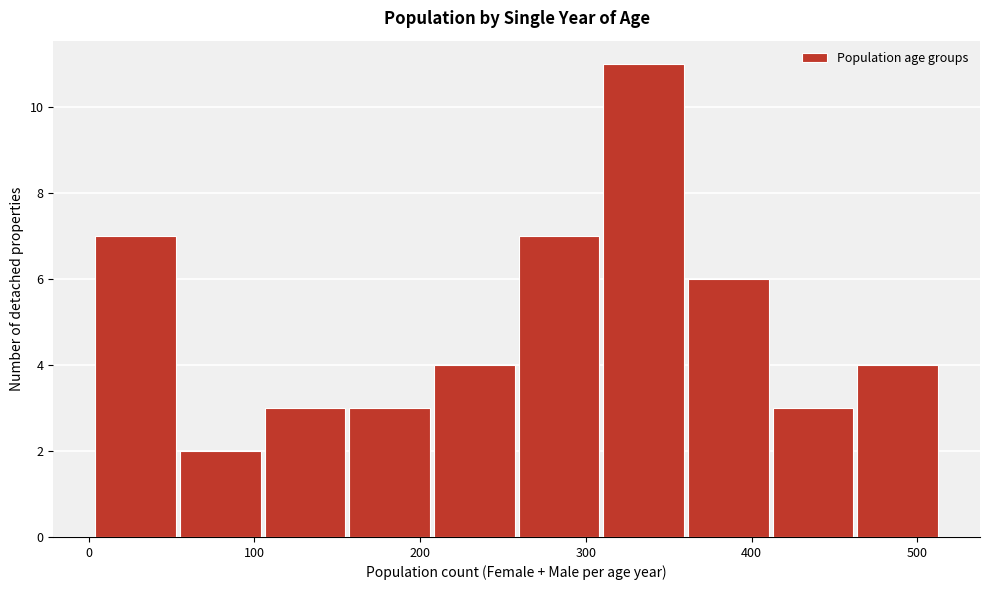

Reading left to right, list every bar in this chart as the range it spans on the x-axis followed by its height. Neither the bar edges nor the heights are printed on the chart, so give them approximately, as read against the axes.

0 to 60: 7
60 to 110: 2
110 to 160: 3
160 to 210: 3
210 to 260: 4
260 to 310: 7
310 to 360: 11
360 to 410: 6
410 to 460: 3
460 to 520: 4